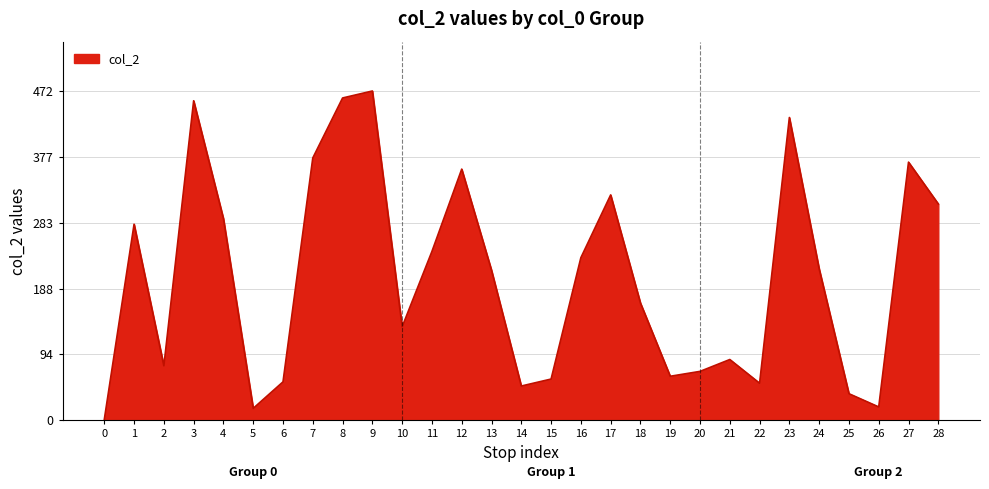

Between 22 and 12, which is larger?

12